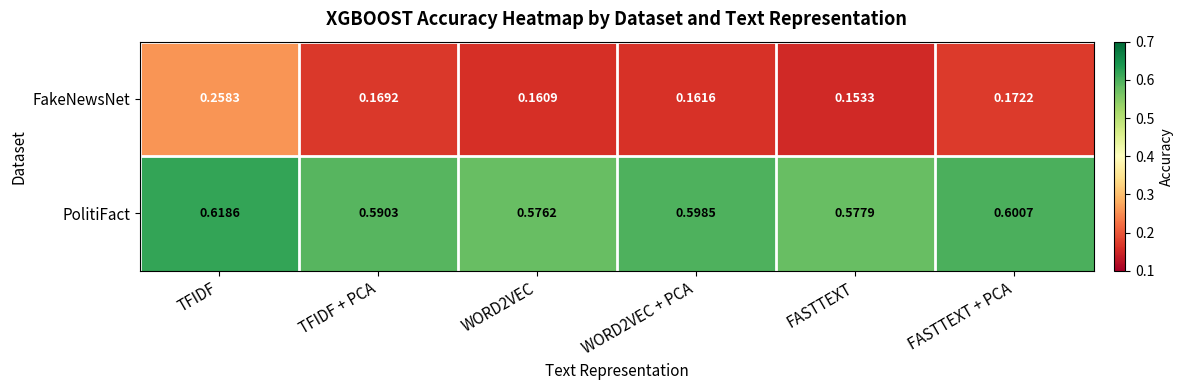

Which series has the largest total across all categories?

PolitiFact